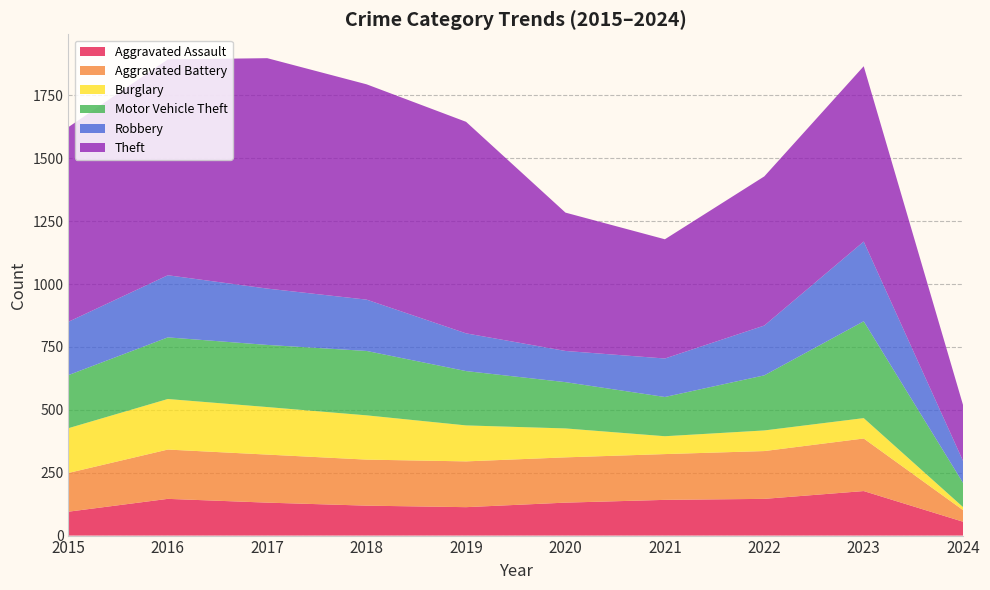

Reading left to right, transcribe all the data shown in this chart.

Aggravated Assault: 95	146	131	119	113	131	142	146	177	55
Aggravated Battery: 154	196	191	183	182	180	182	190	209	46
Burglary: 178	201	189	176	143	115	71	82	81	12
Motor Vehicle Theft: 211	245	247	256	216	184	156	219	385	96
Robbery: 212	247	224	204	150	124	153	198	317	87
Theft: 774	858	916	856	841	550	474	593	697	222